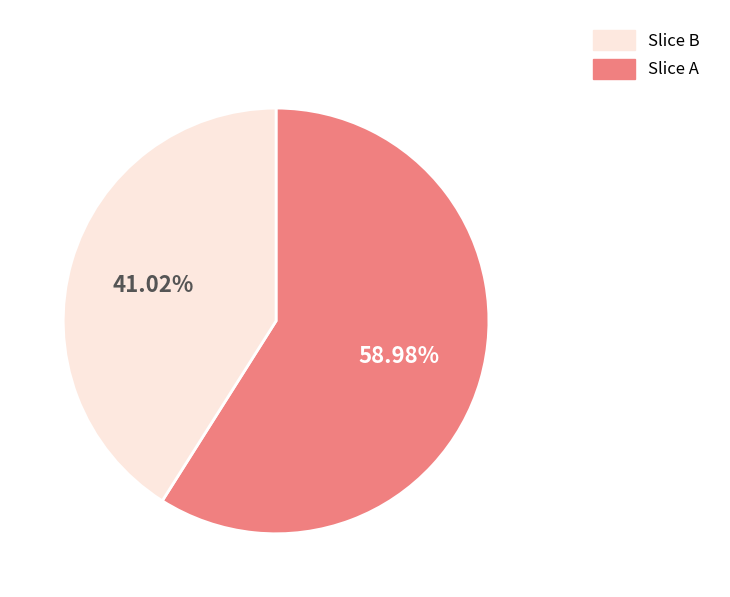

Does any single category account for the majority?

Yes